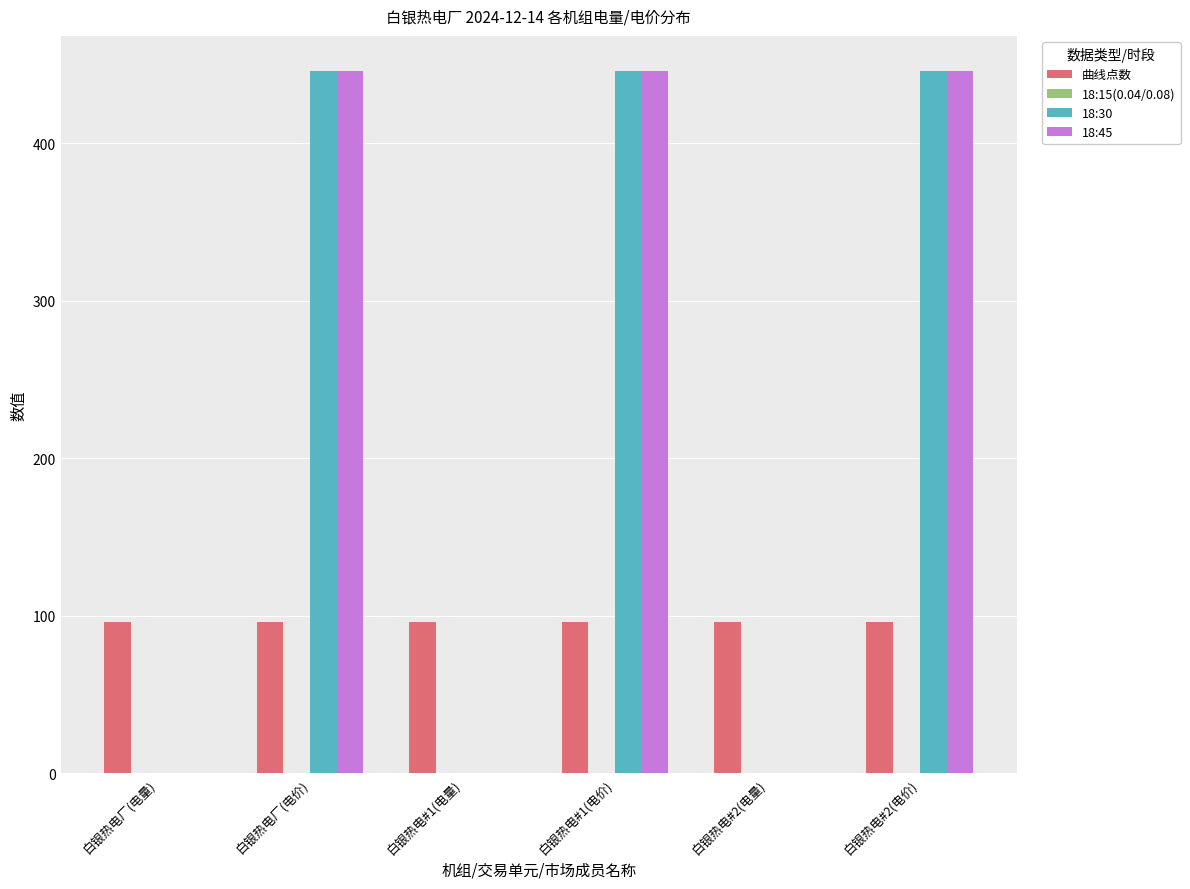

Is the value of 18:30 at 白银热电厂(电量) greater than the value of 曲线点数 at 白银热电#2(电价)?

No